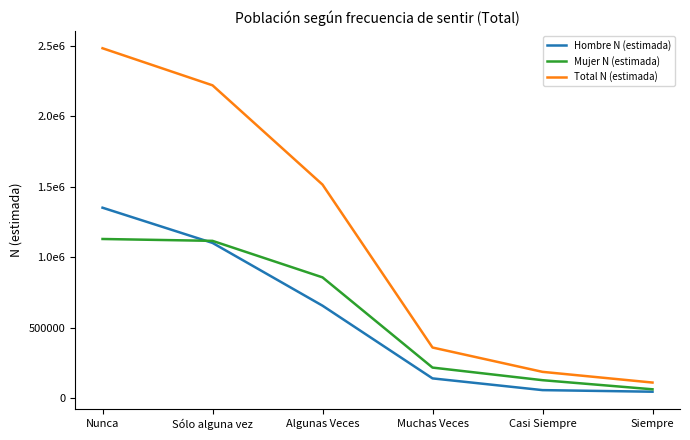

True or false: Total N (estimada) has more than 2 points higher than both neighbors.

False